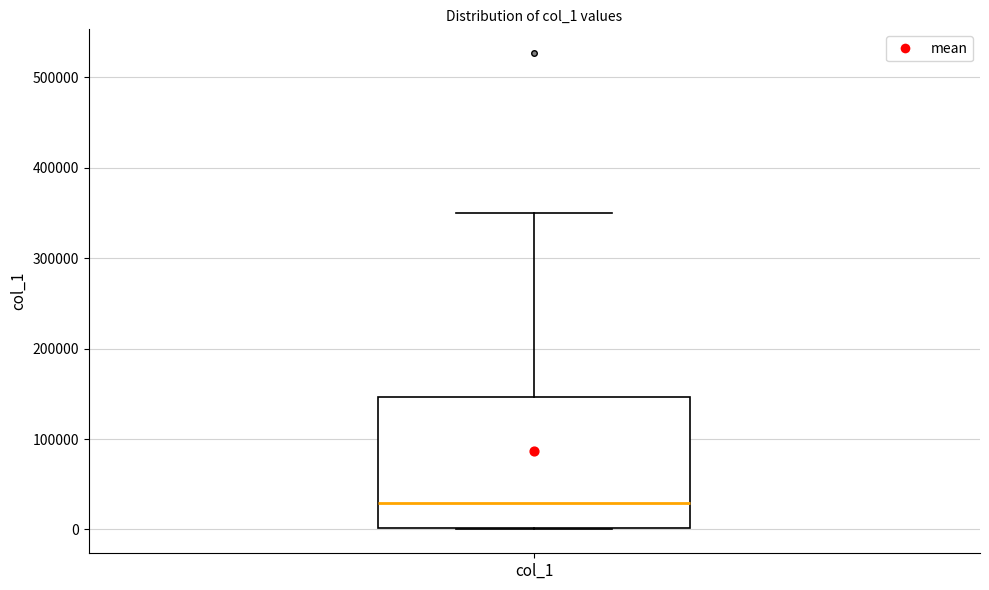

Read this box plot against the y-axis: the position of the median line, the range covered by the box, and the ends of both whiskers. The values are not printed on the chart, so give them approximately, as read against the axis.

median 30000, box 0 to 150000, whiskers 0 to 350000